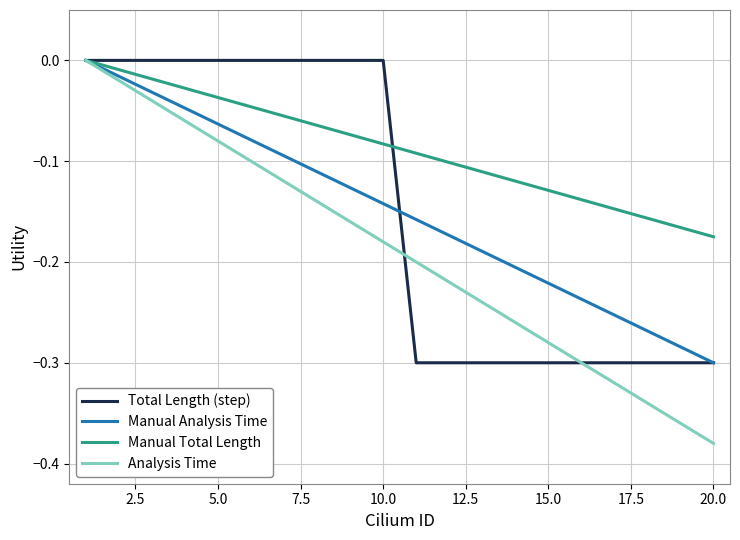

Which series has the largest total across all categories?

Manual Total Length